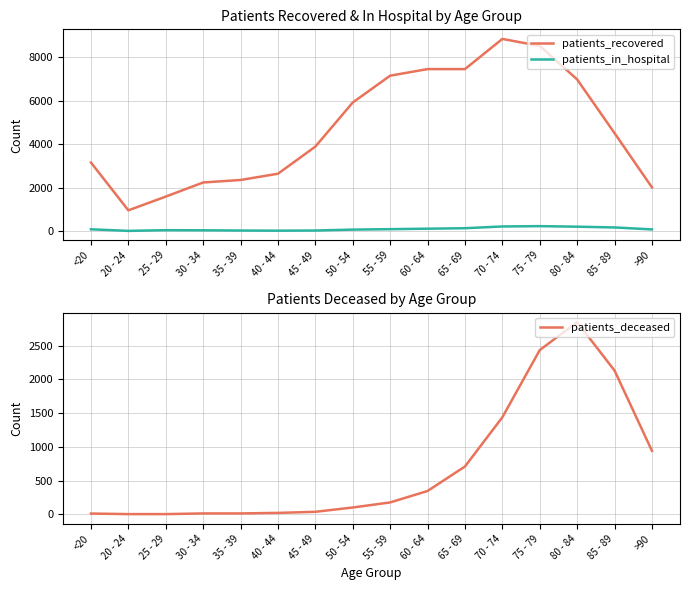

Between 65 - 69 and >90, which series saw the biggest shift?

patients_recovered